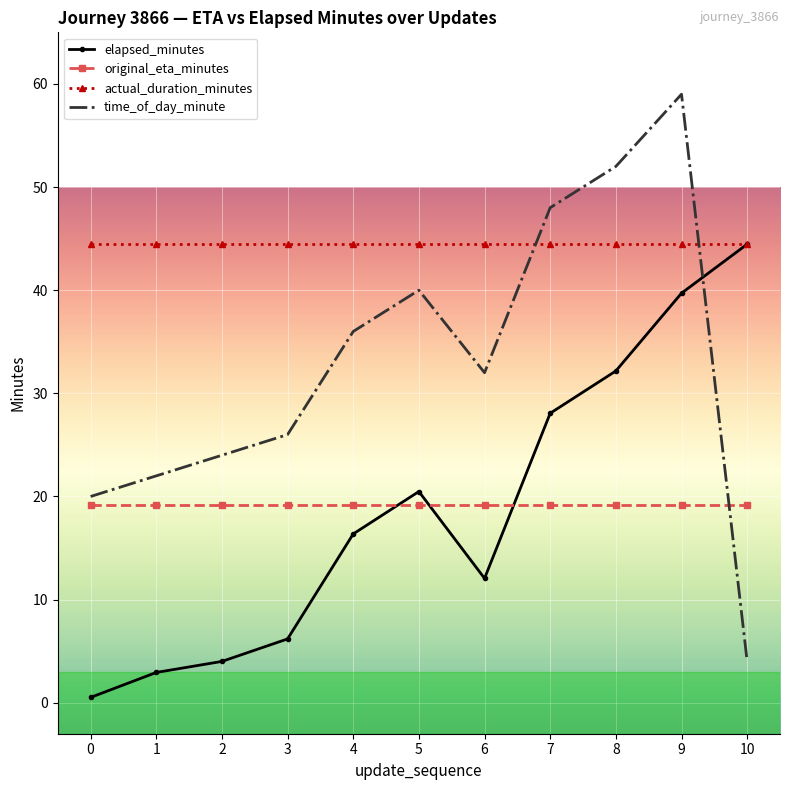

What is the greatest value displayed?

59.0